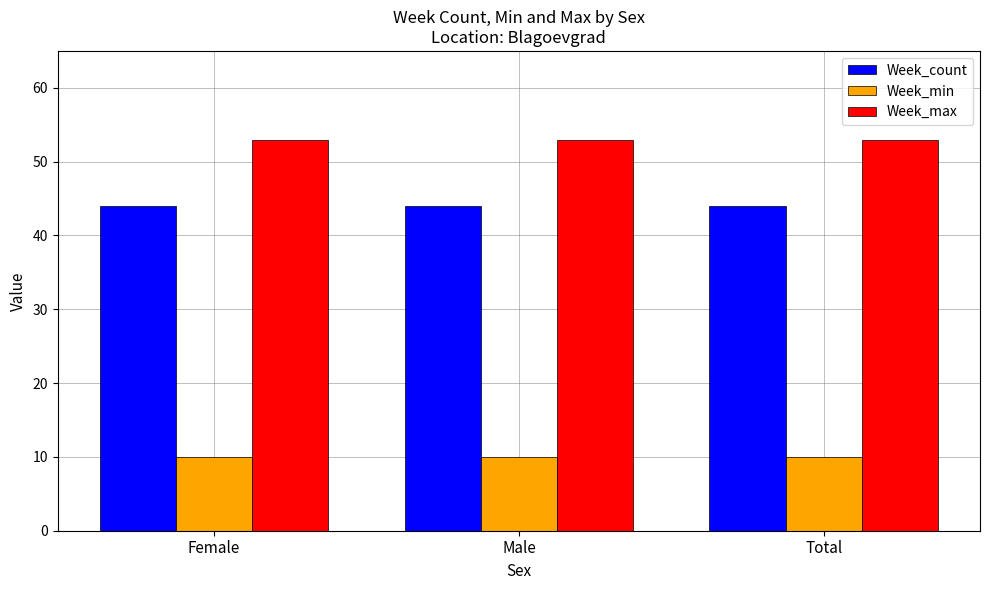

Rank the series by their average value, from lowest to highest.

Week_min, Week_count, Week_max